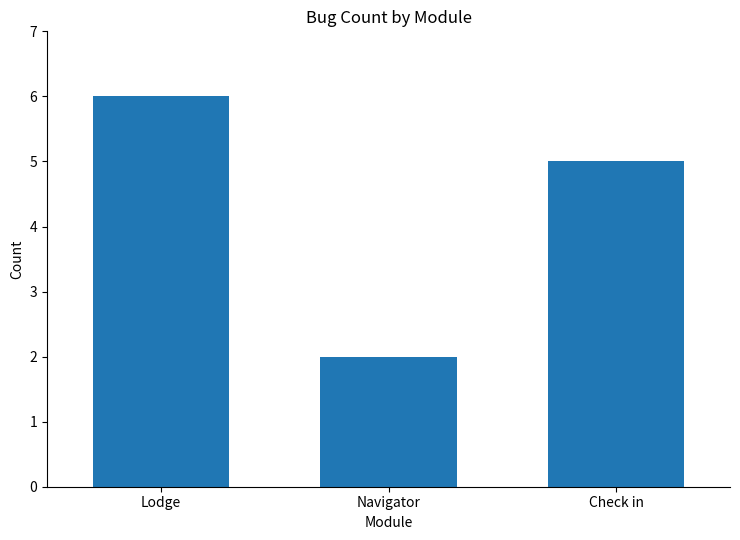

What is the sum of the values at Navigator and Lodge?

8